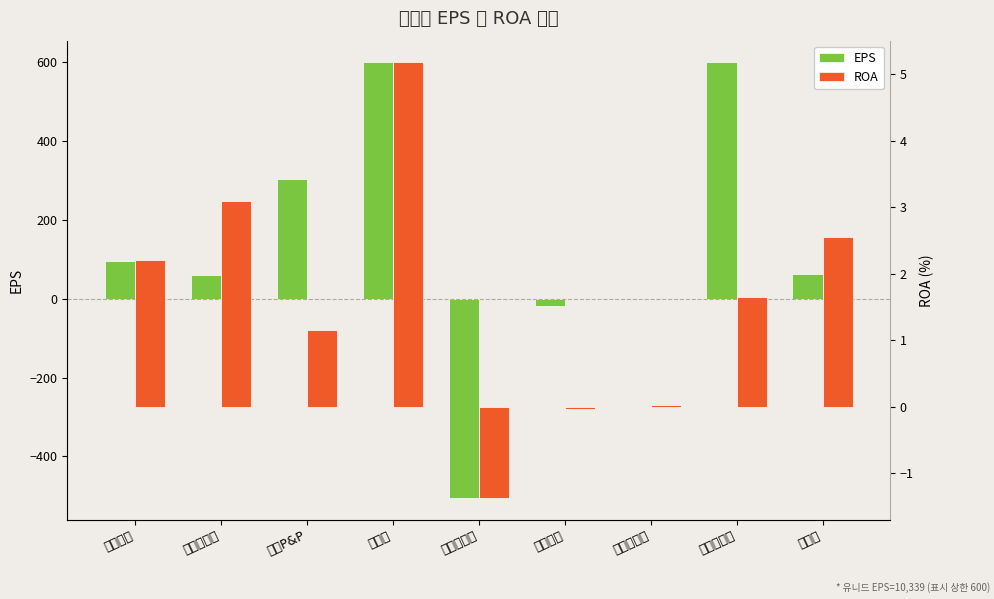

Reading left to right, what are all the values shown in this chart?

EPS: 95.0	60.0	303.0	600.0	-506.0	-17.0	1.0	600.0	62.0
ROA: 2.2	3.1	1.1	5.2	-1.4	-0.0	0.0	1.6	2.5